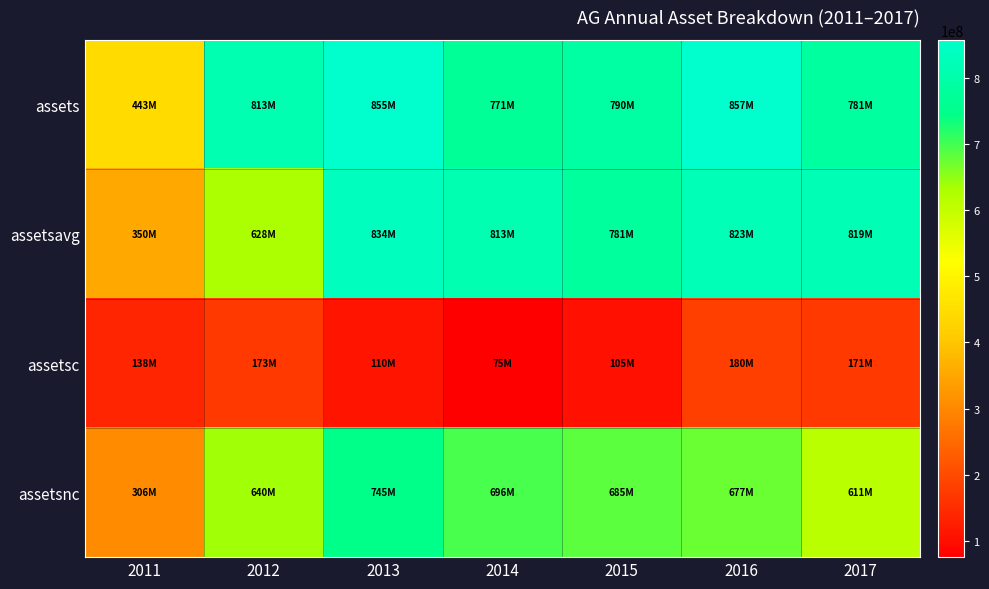

Rank the series at 2012 from highest to lowest value.

assets, assetsnc, assetsavg, assetsc